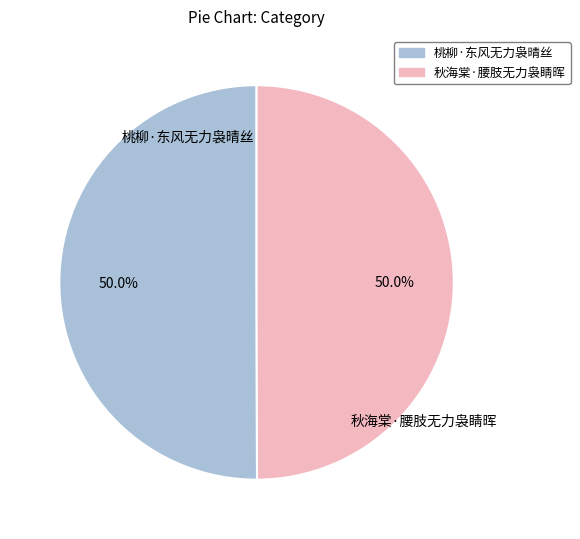

What percentage is NOT represented by 桃柳·东风无力袅晴丝?

50.0%